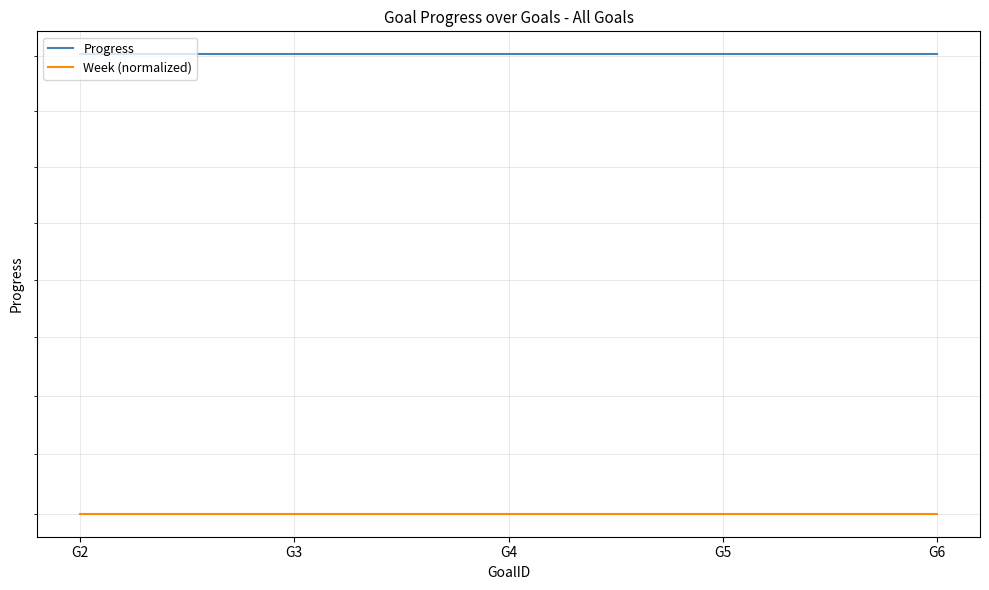

True or false: Week (normalized) has more than 1 interior local peaks.

False